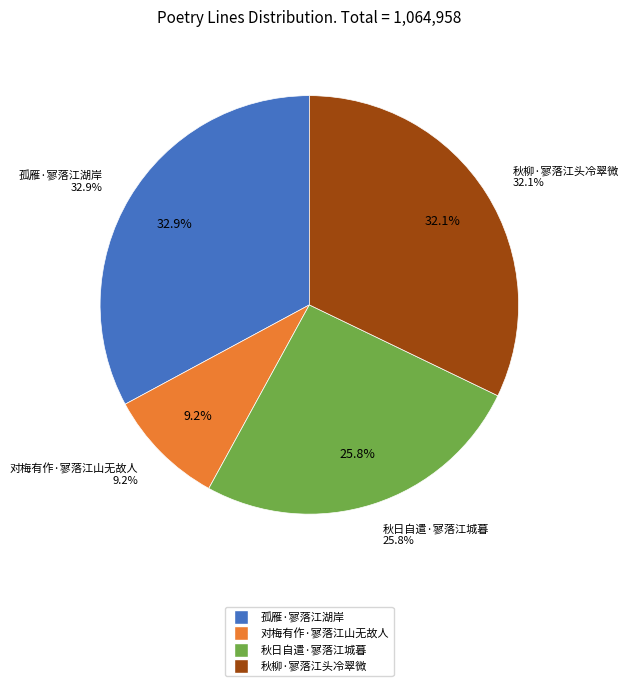

Is the sum of 秋日自遣·寥落江城暮 and 秋柳·寥落江头冷翠微 greater than half?

Yes